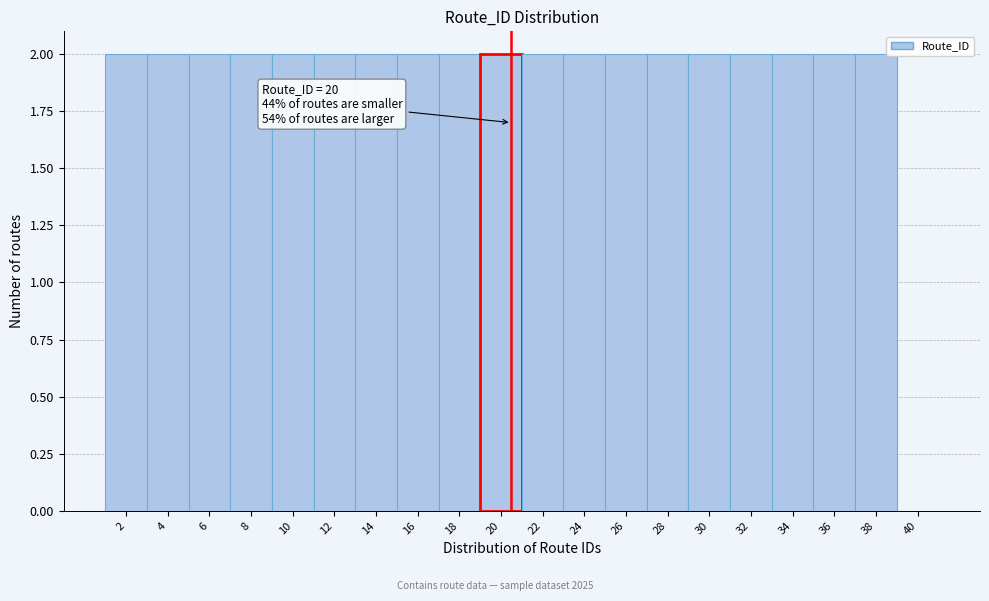

Reading left to right, list all the values displayed in this chart.

2=2	4=2	6=2	8=2	10=2	12=2	14=2	16=2	18=2	20=2	22=2	24=2	26=2	28=2	30=2	32=2	34=2	36=2	38=2	40=0